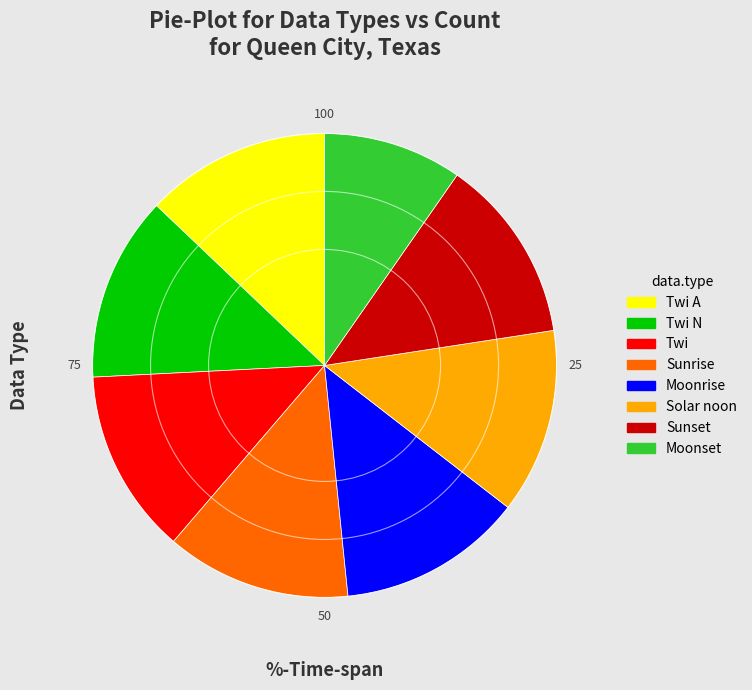

Do Twi and Twi A together represent more than half of the pie?

No